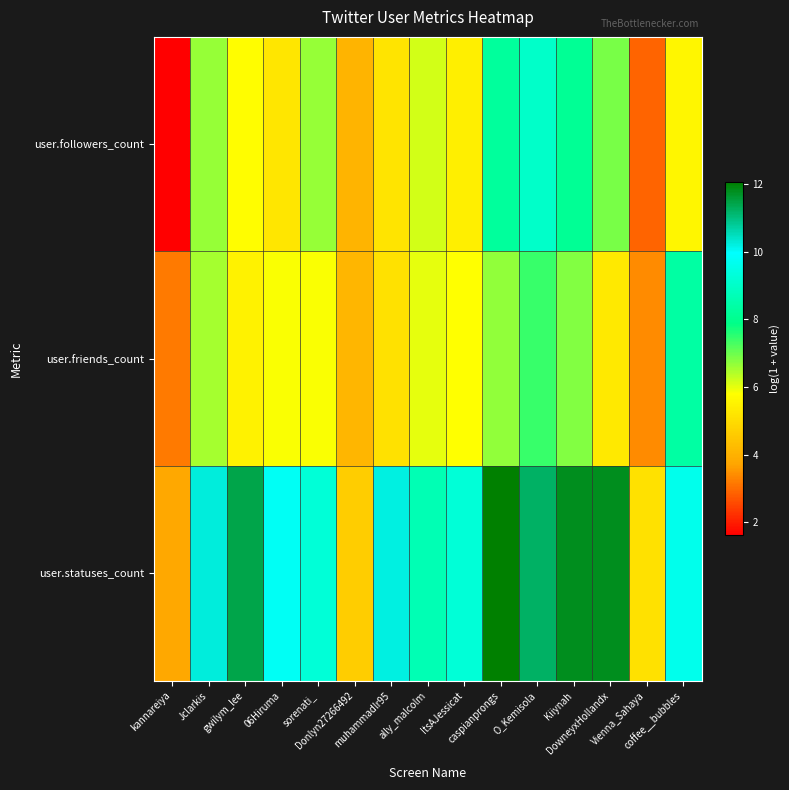

Which series has the widest spread of values?

user.statuses_count